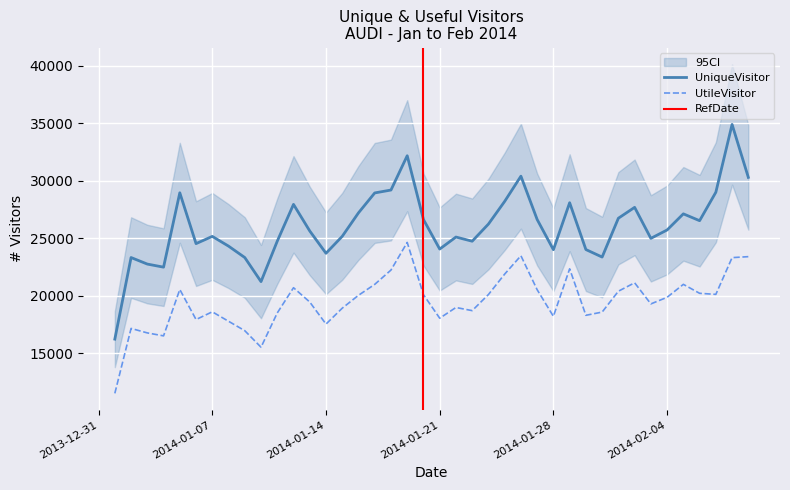

What value does the UtileVisitor series have at 2014-02-04, to the nearest 100?

19900